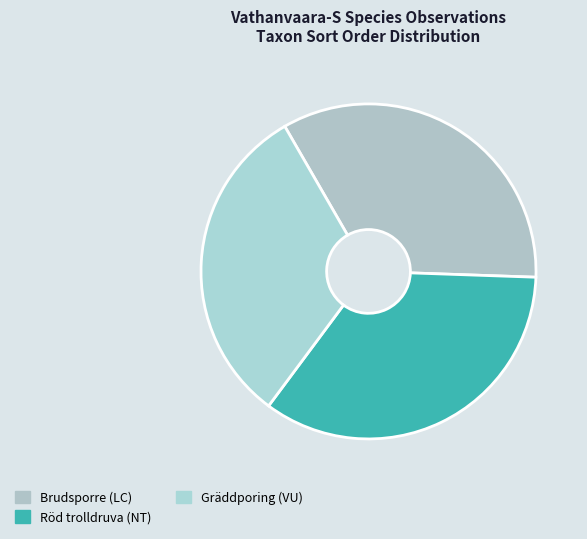

To the nearest percent, what percentage of the pie is Gräddporing (VU)?

31%